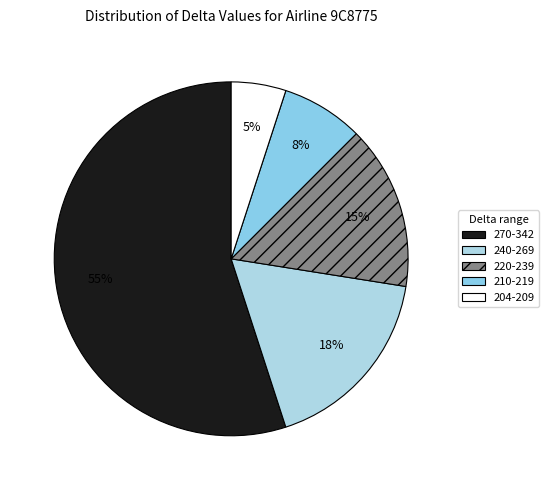

How many slices are in this pie chart?

5